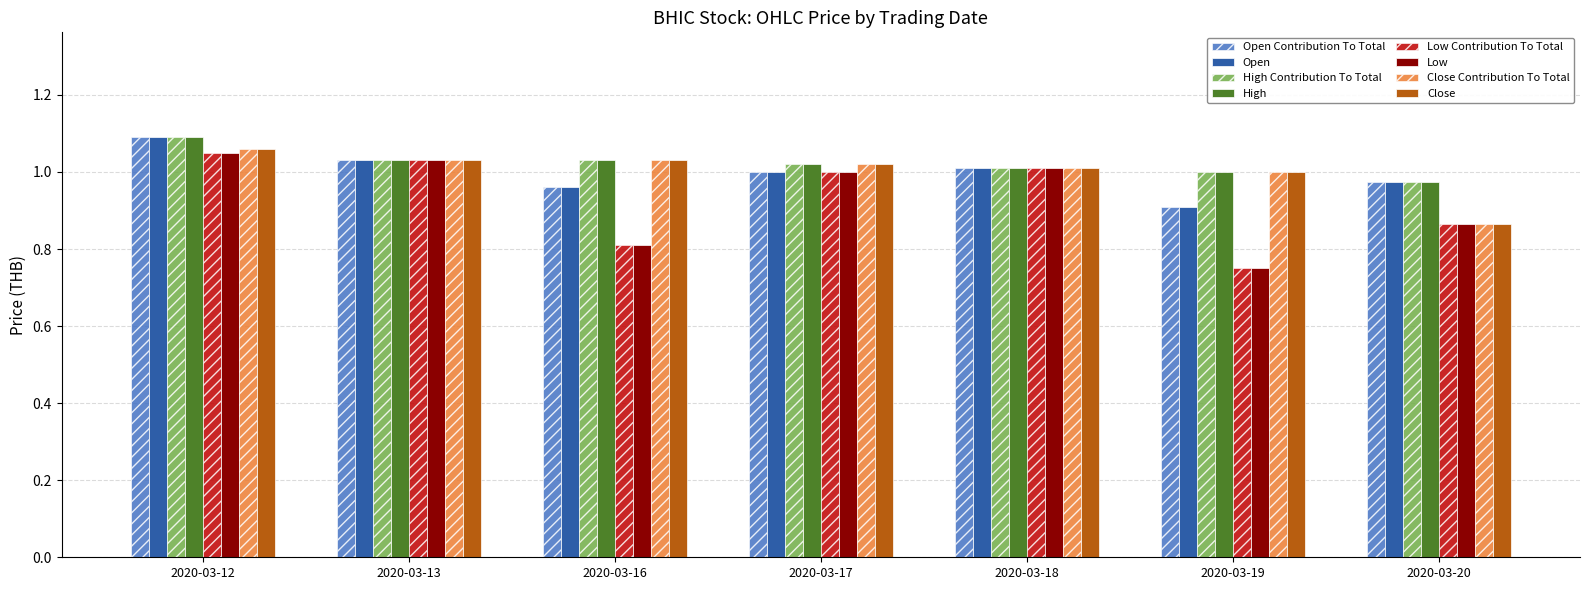

Which category has the lowest value across all series?

2020-03-19